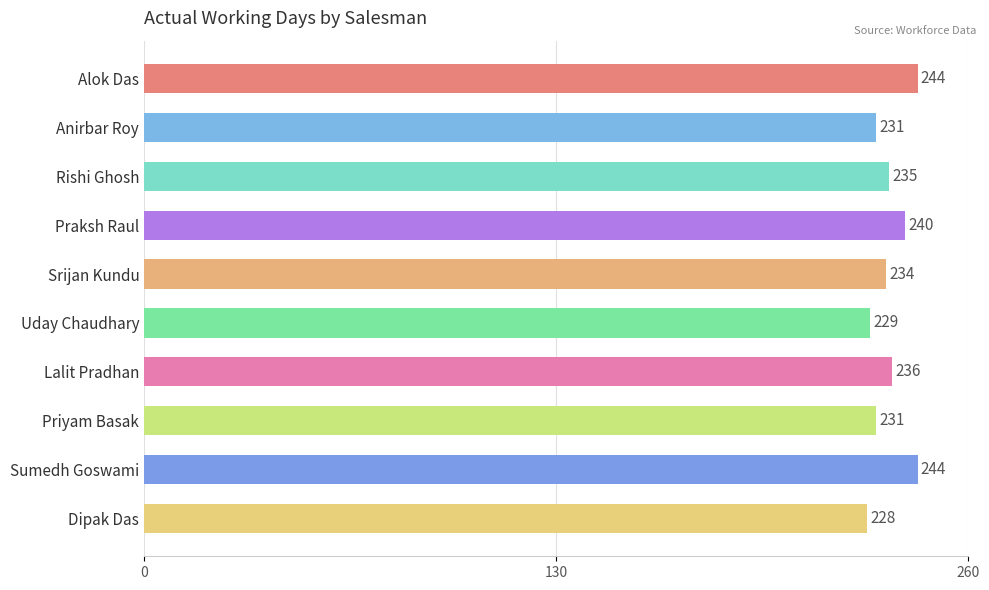

What position from the bottom is Lalit Pradhan?

4